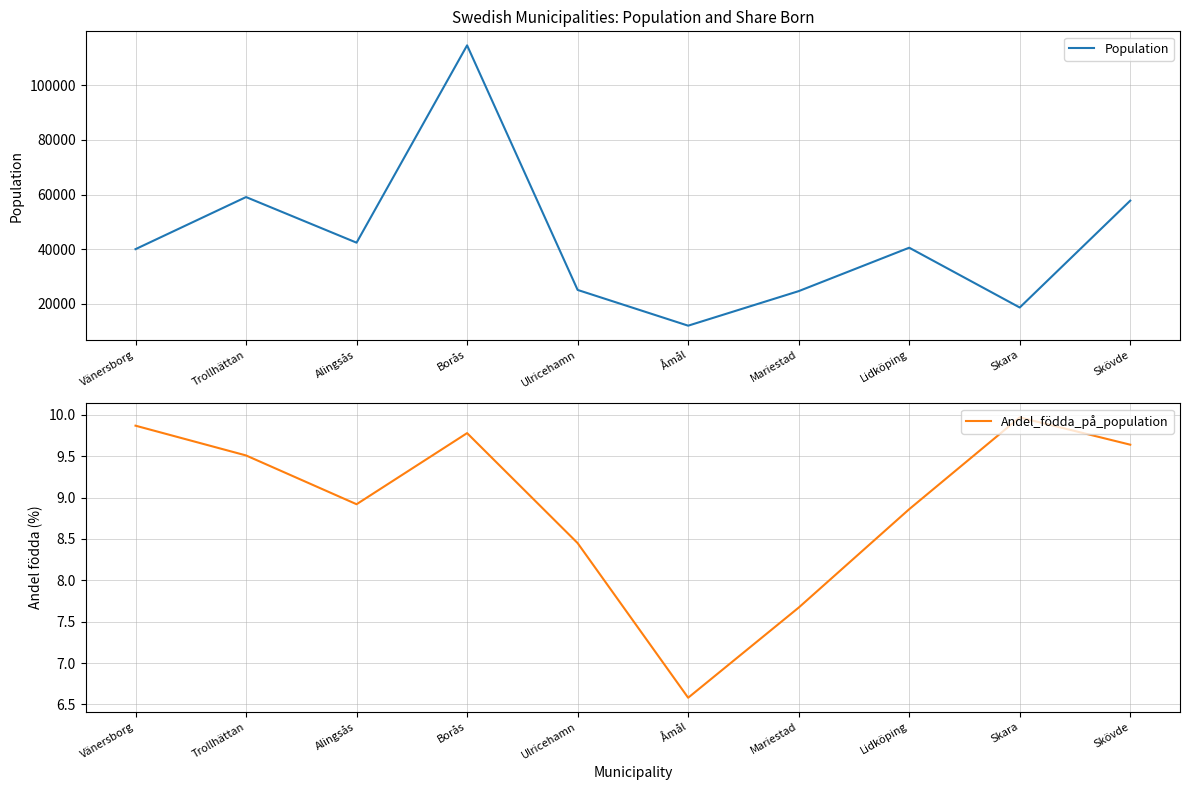

What is the average value of the Population series?

43476